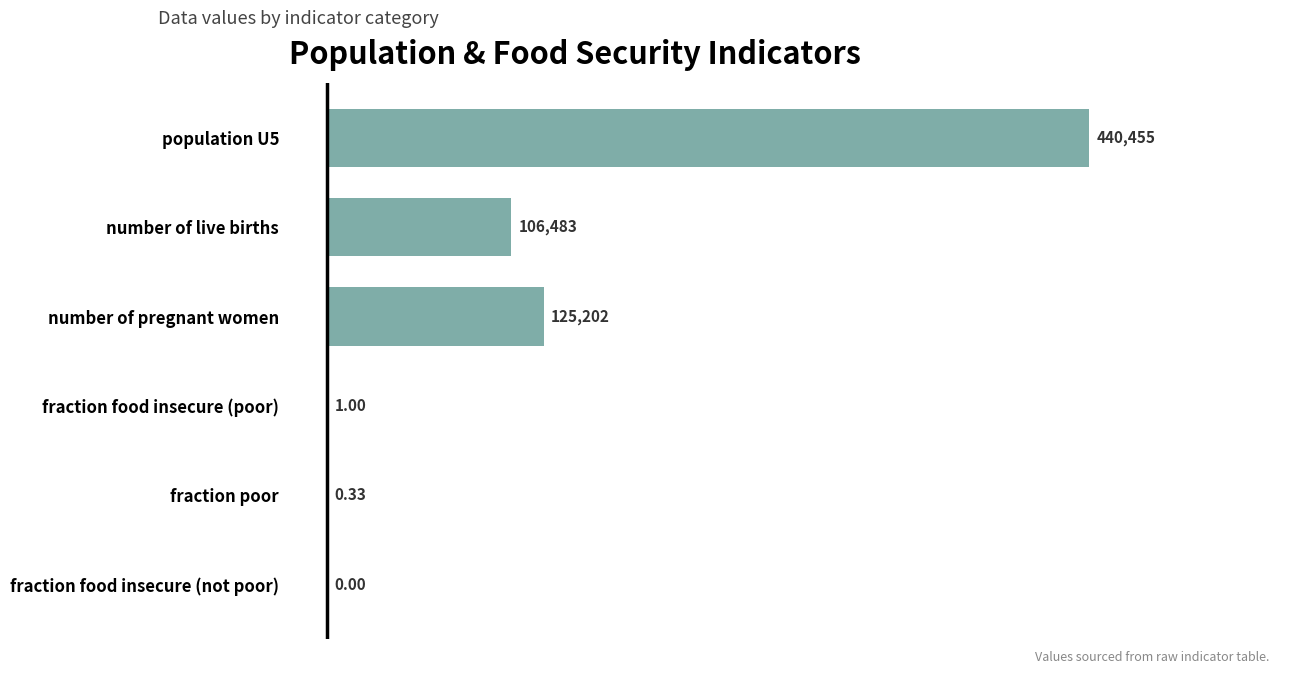

At which label is the value closest to 220227?

number of pregnant women